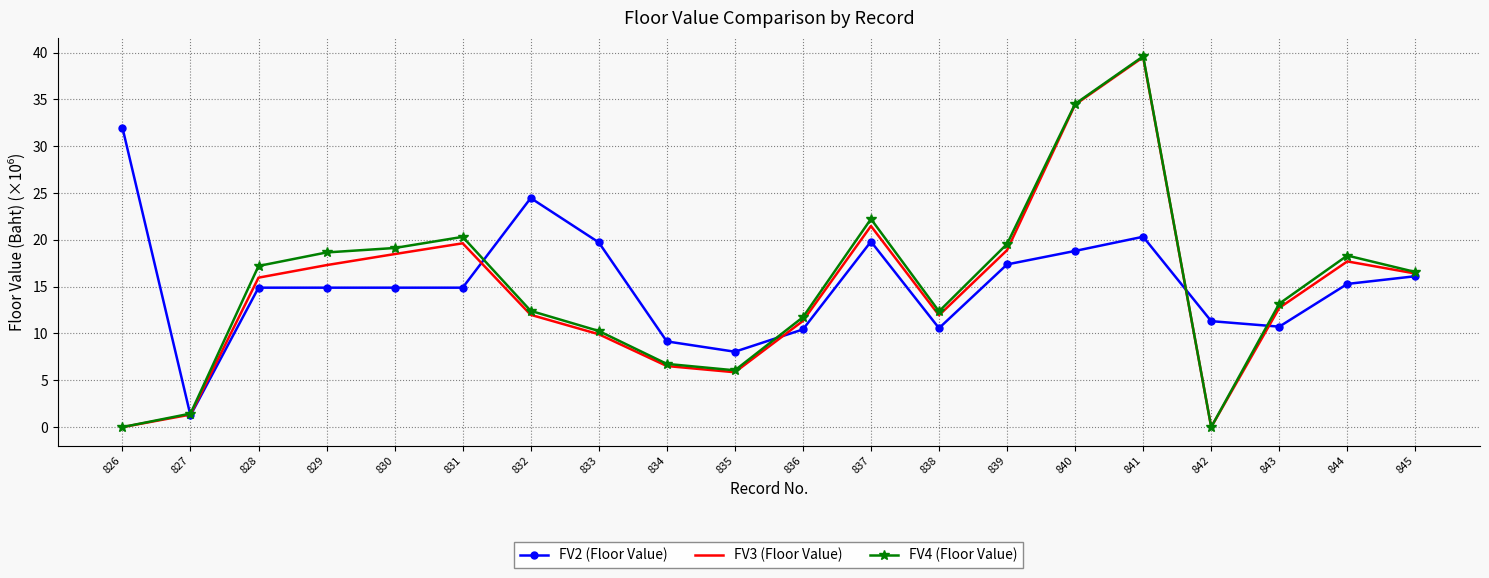

At which category does FV3 (Floor Value) reach its first local valley?

835